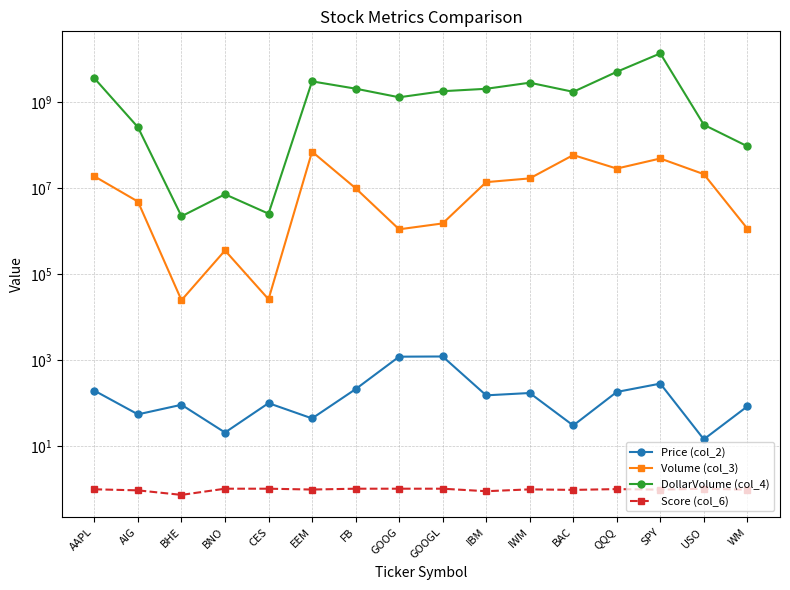

Does the chart display data point markers on the line(s)?

Yes